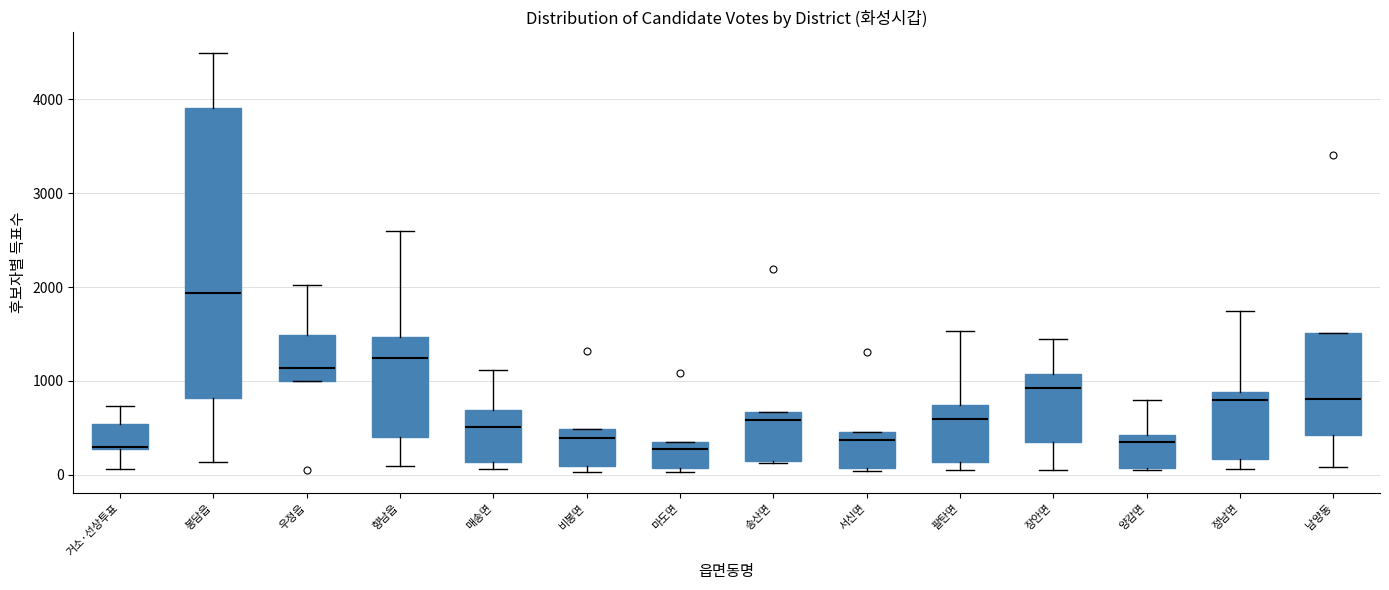

Reading left to right, read every box against the y-axis: the position of its median line, the range the box covers, and the ends of its whiskers. The values are not printed on the chart, so give them approximately, as read against the axis.

거소·선상투표: median 300 (drawn on the box's lower edge), box 300 to 500, whiskers 100 to 700
봉담읍: median 1900, box 800 to 3900, whiskers 100 to 4500
우정읍: median 1100, box 1000 to 1500, whiskers 1000 to 2000
향남읍: median 1200, box 400 to 1500, whiskers 100 to 2600
매송면: median 500, box 100 to 700, whiskers 100 (just below the box's lower edge) to 1100
비봉면: median 400, box 100 to 500, whiskers 0 to 500
마도면: median 300 (just below the box's upper edge), box 100 to 300, whiskers 0 to 300
송산면: median 600, box 100 to 700, whiskers 100 to 700
서신면: median 400 (just below the box's upper edge), box 100 to 400, whiskers 0 to 400
팔탄면: median 600, box 100 to 700, whiskers 100 (just below the box's lower edge) to 1500
장안면: median 900, box 300 to 1100, whiskers 100 to 1400
양감면: median 400 (just below the box's upper edge), box 100 to 400, whiskers 0 to 800
정남면: median 800, box 200 to 900, whiskers 100 to 1700
남양동: median 800, box 400 to 1500, whiskers 100 to 1500